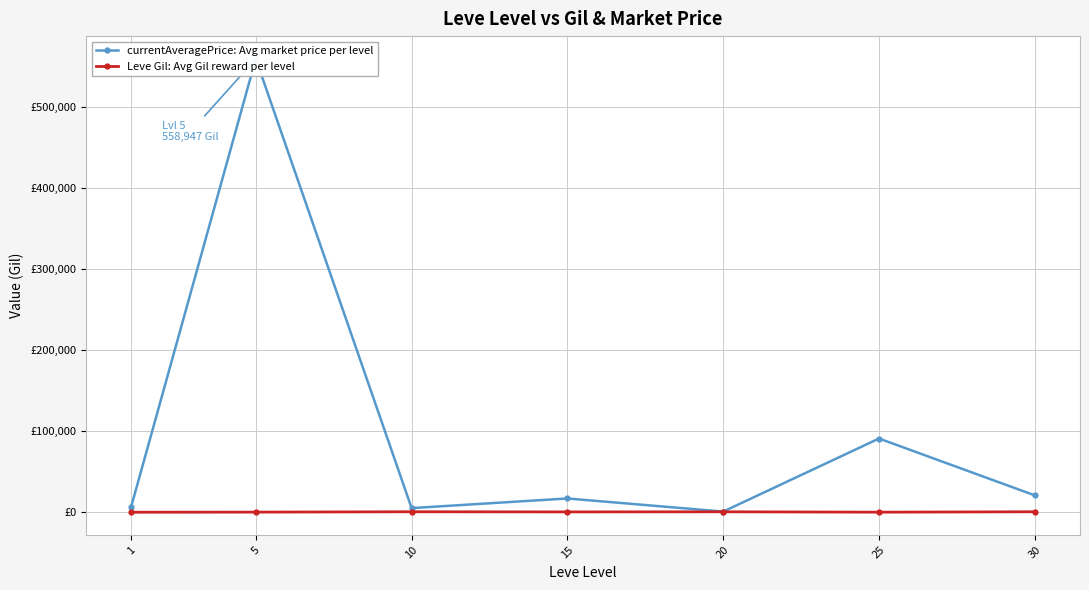

Reading right to left, extract all data points from this chart.

currentAveragePrice: Avg market price per level: 20999.0	91055.2	1018.2	17189.2	5319.7	558947.3	6918.5
Leve Gil: Avg Gil reward per level: 800.0	296.7	770.0	620.0	803.3	363.3	232.5